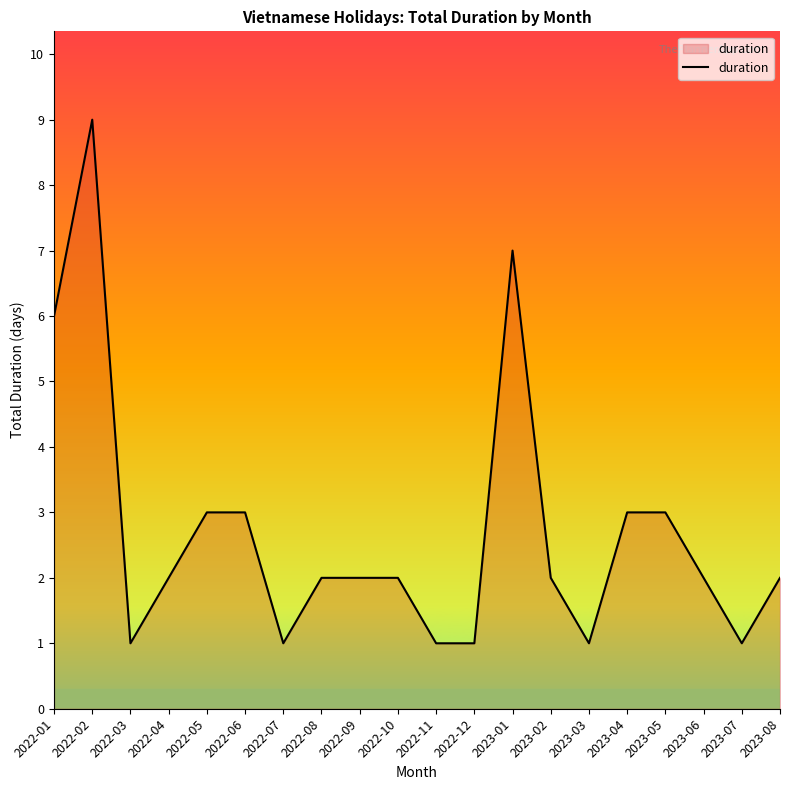

True or false: the data shows 2 at 2023-06.

True